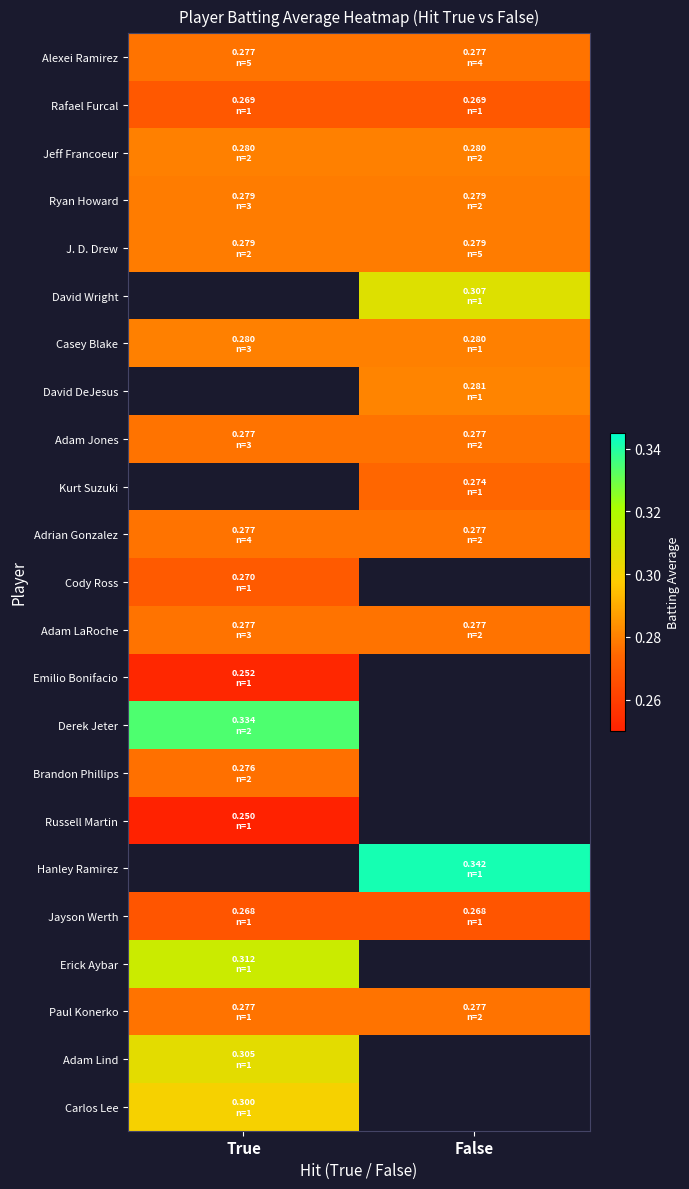

Which category has the lowest value in the Adam Lind series?

True